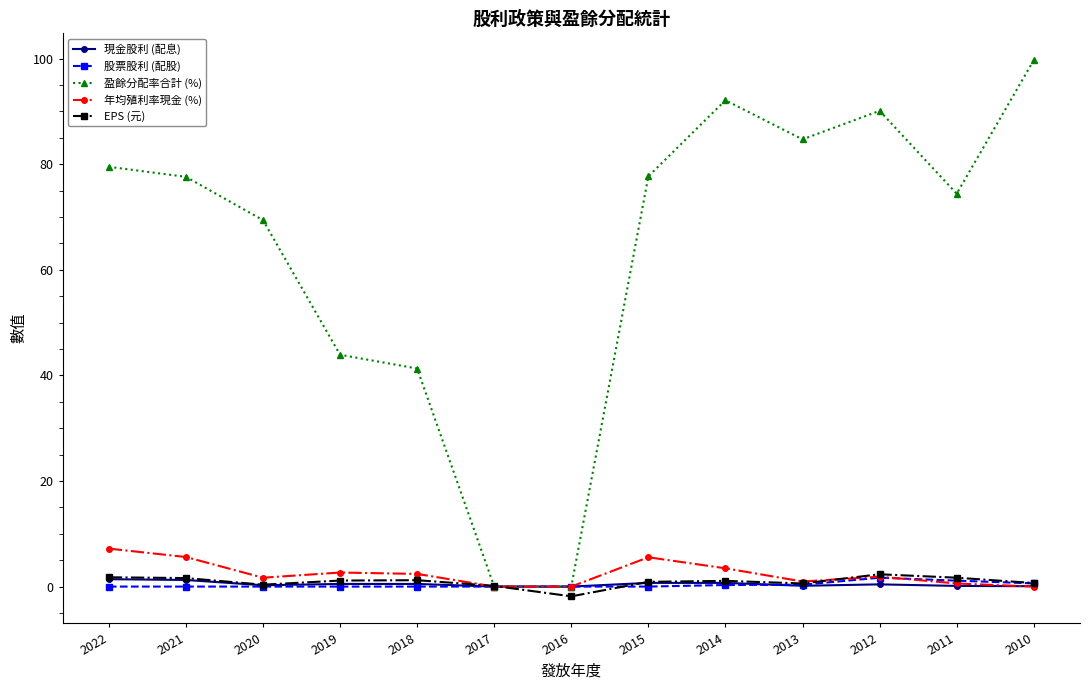

What is the value of the 盈餘分配率合計 (%) point at the 4th from the left?

43.9